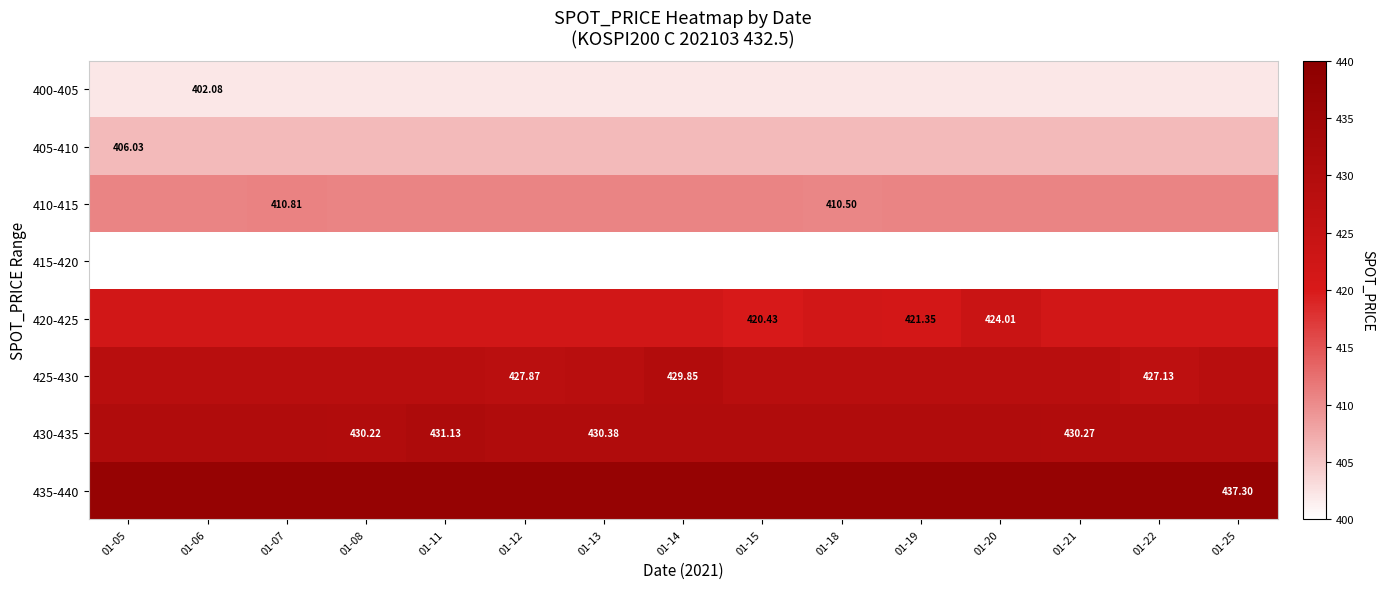

What is the spread (max minus min) of values at 01-22?

35.2